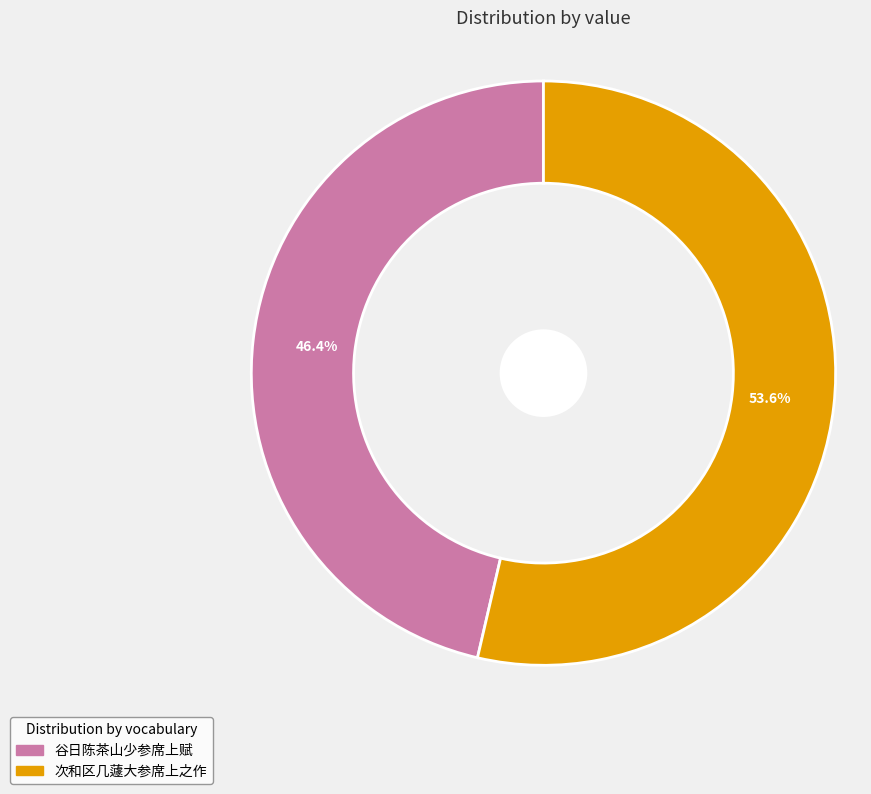

To the nearest percent, what is the difference between the 谷日陈茶山少参席上赋 and 次和区几蘧大参席上之作 slice percentages?

7%